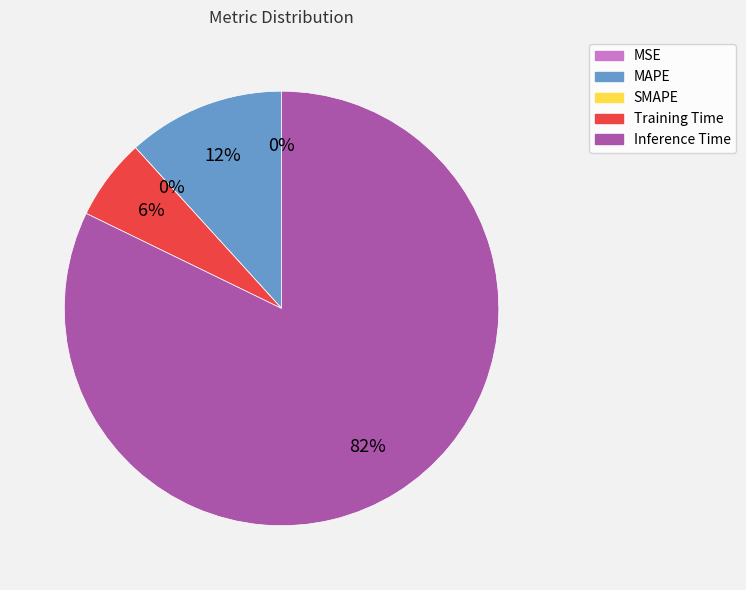

What is the change in value from MSE to Inference Time?

+1.1